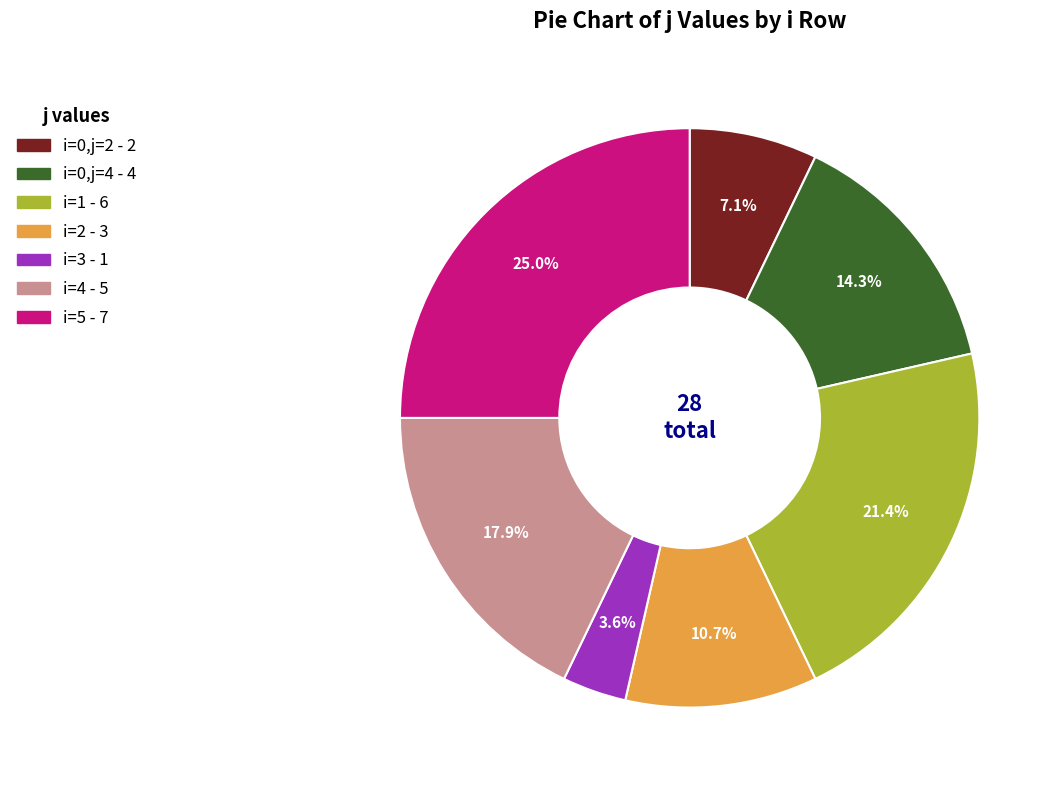

Is there any slice that represents more than half of the pie?

No